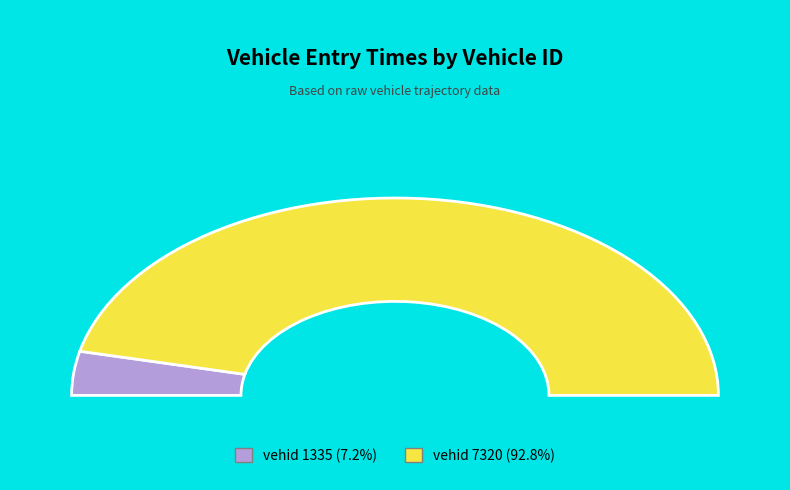

How many slices are in this pie chart?

2